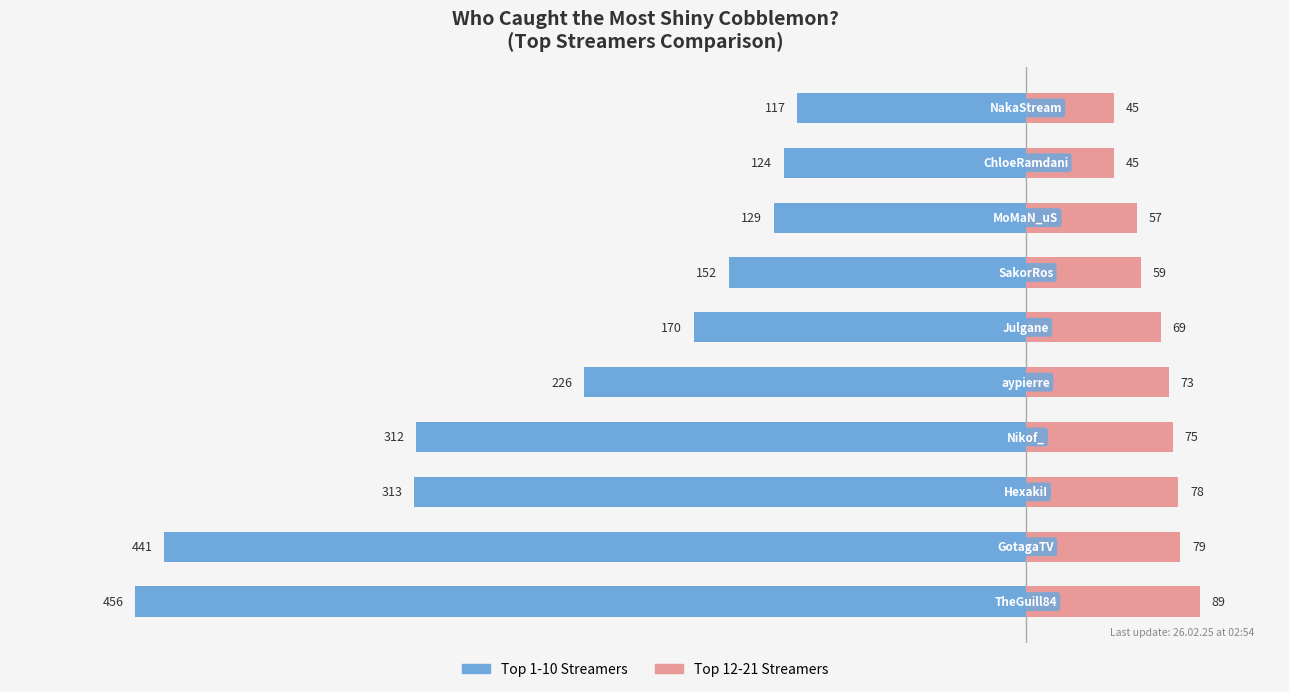

Reading left to right, what are all the values shown in this chart?

Top 1-10 Streamers: -456	-441	-313	-312	-226	-170	-152	-129	-124	-117
Top 12-21 Streamers: 89	79	78	75	73	69	59	57	45	45